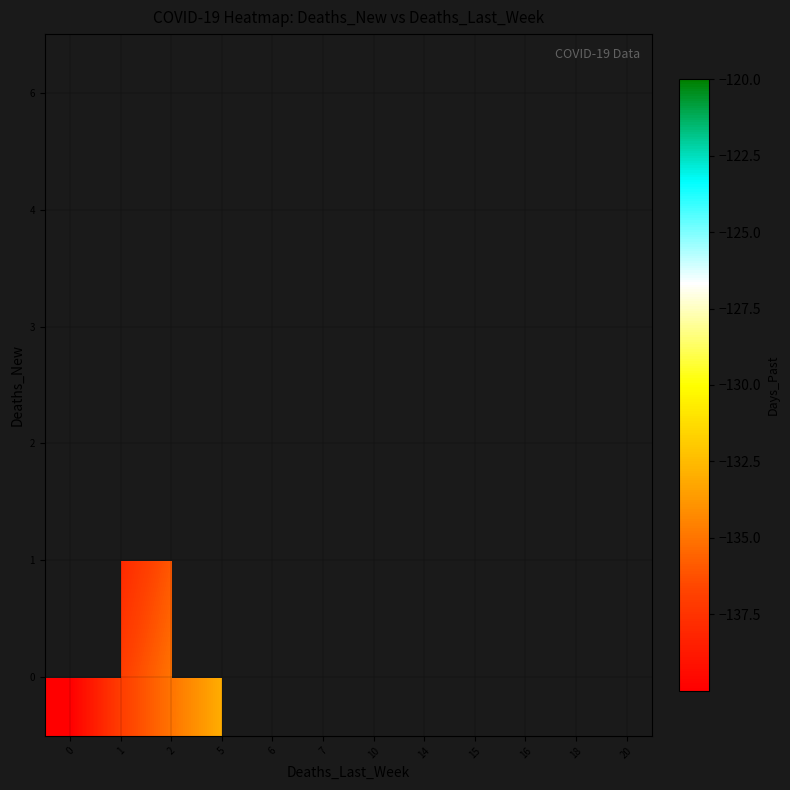

True or false: 2 has a value of -67.9 at 15.

False